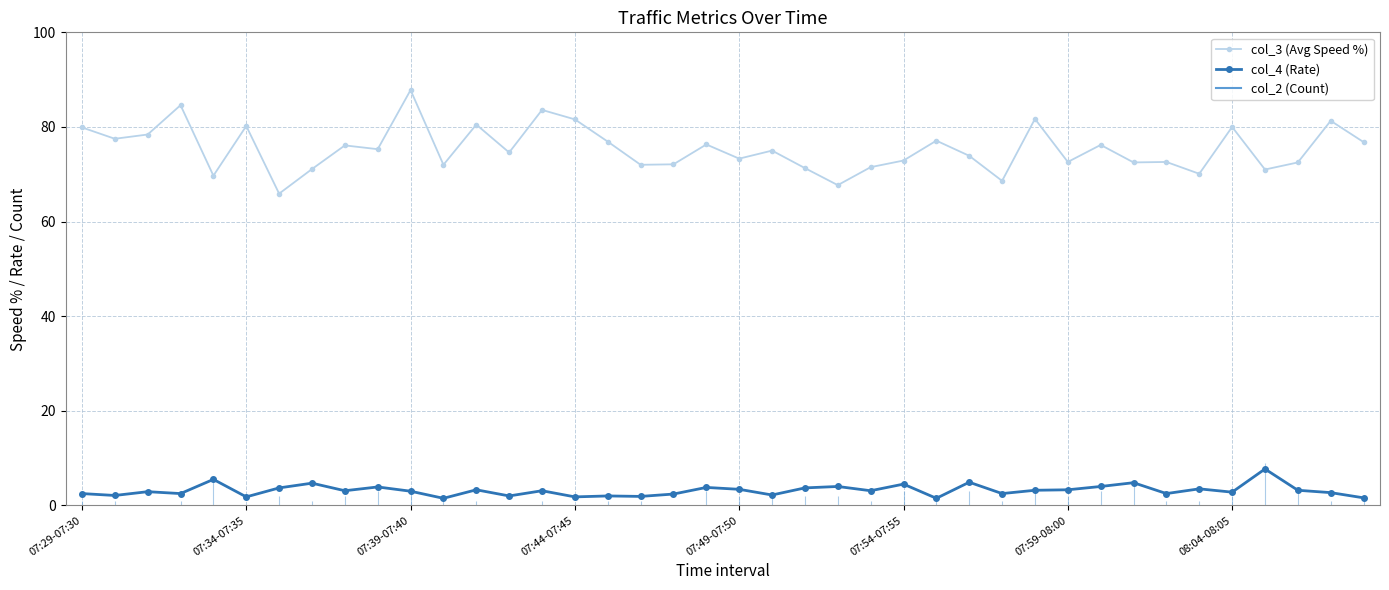

Does the chart have visible grid lines?

Yes